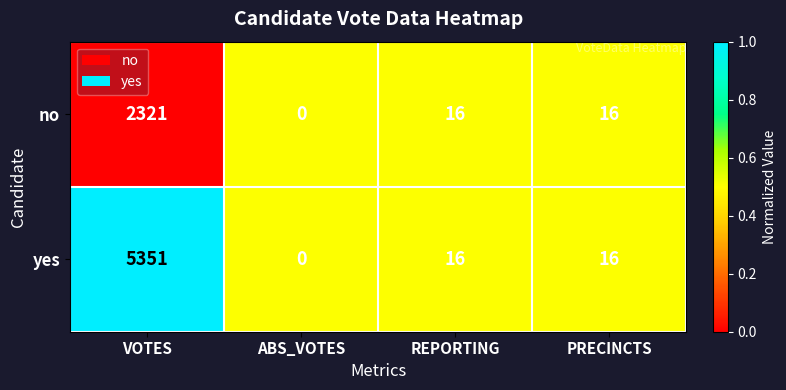

At which category is the sum across all series the highest?

VOTES